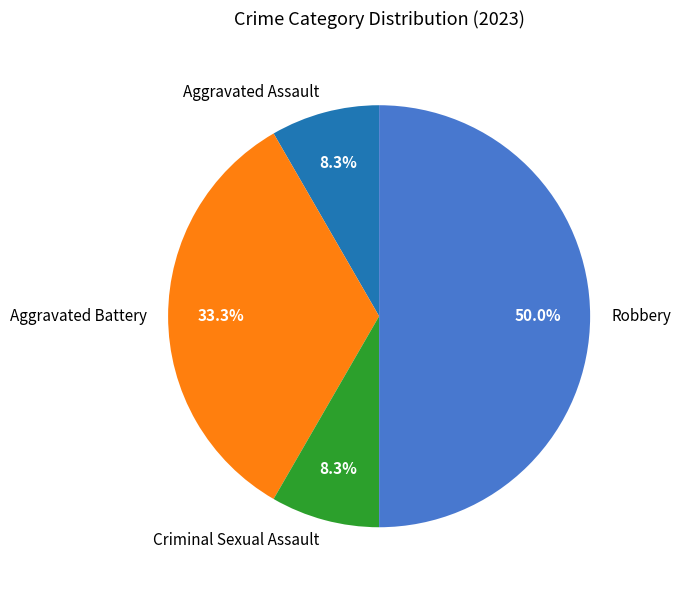

What percentage is the Aggravated Battery slice, to the nearest percent?

33%